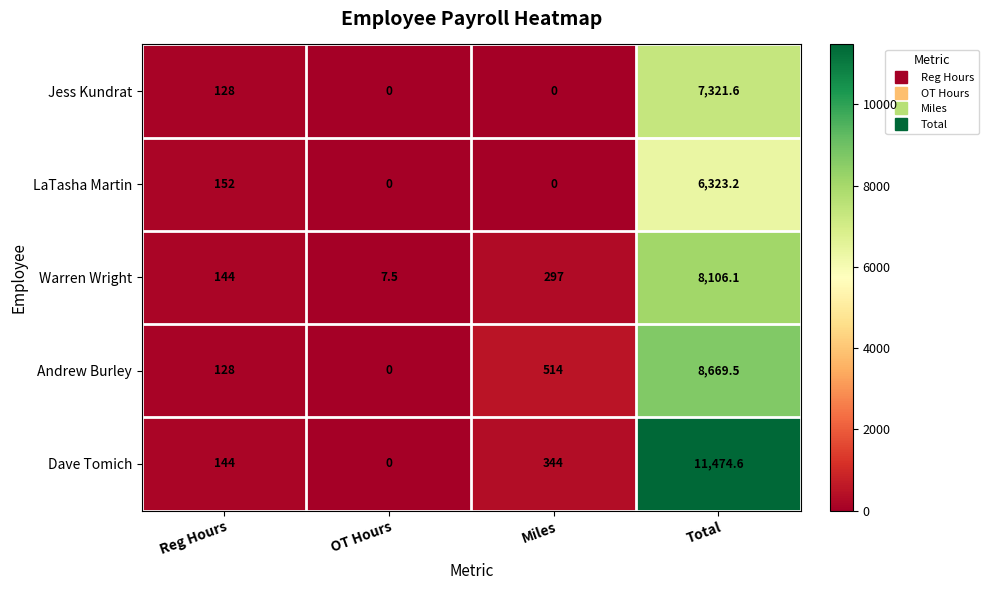

How many categories are shown in the chart?

4